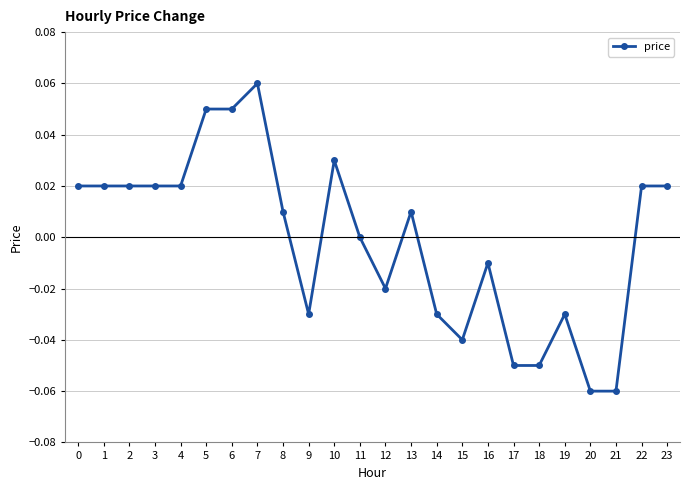

The chart shows a value of -0.0 at 9. True or false?

True